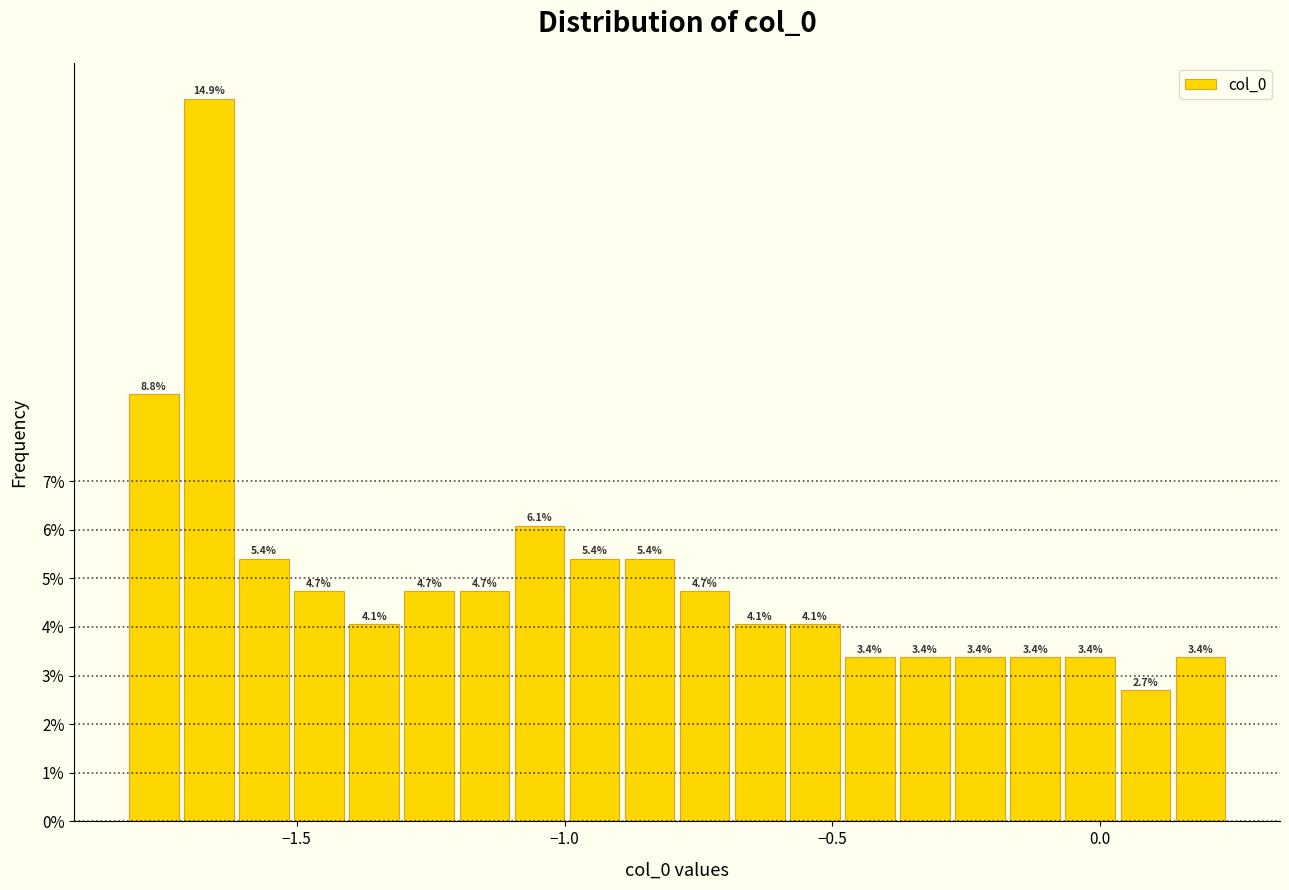

Around what value on the x-axis is the tallest bar? Give the approximate position of its centre, as read against the axis.

-1.65